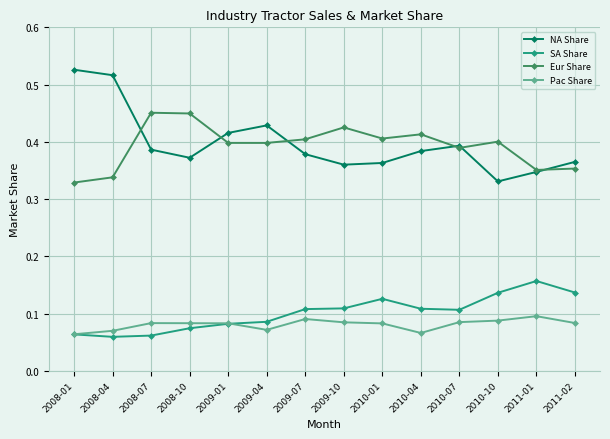

Rank the series by their maximum value, from lowest to highest.

Pac Share, SA Share, Eur Share, NA Share